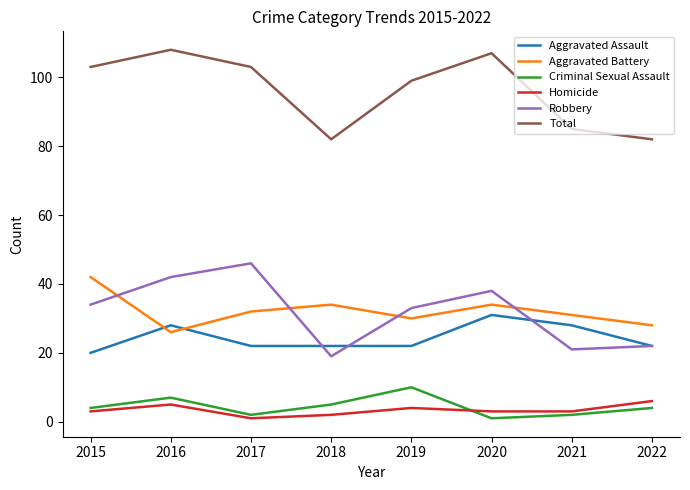

Reading right to left, list all the values displayed in this chart.

Aggravated Assault: 2022=22	2021=28	2020=31	2019=22	2018=22	2017=22	2016=28	2015=20
Aggravated Battery: 2022=28	2021=31	2020=34	2019=30	2018=34	2017=32	2016=26	2015=42
Criminal Sexual Assault: 2022=4	2021=2	2020=1	2019=10	2018=5	2017=2	2016=7	2015=4
Homicide: 2022=6	2021=3	2020=3	2019=4	2018=2	2017=1	2016=5	2015=3
Robbery: 2022=22	2021=21	2020=38	2019=33	2018=19	2017=46	2016=42	2015=34
Total: 2022=82	2021=85	2020=107	2019=99	2018=82	2017=103	2016=108	2015=103